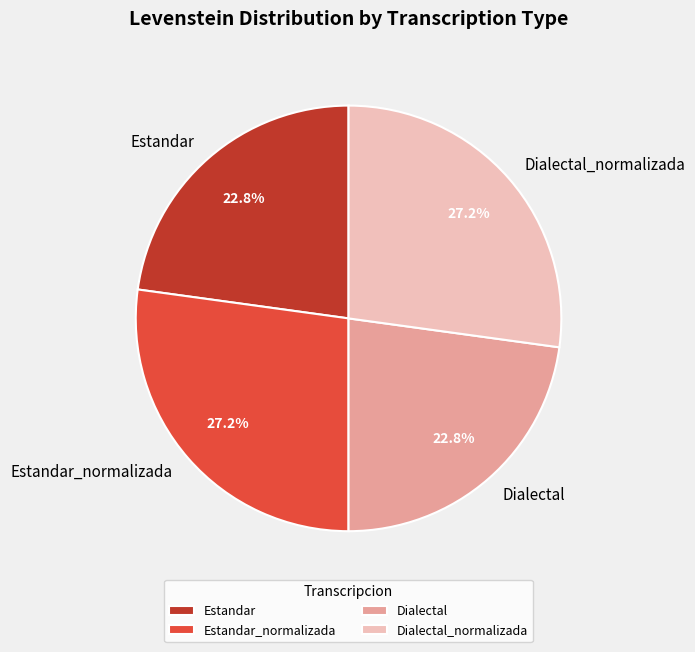

Which has a higher value, Estandar_normalizada or Dialectal?

Estandar_normalizada